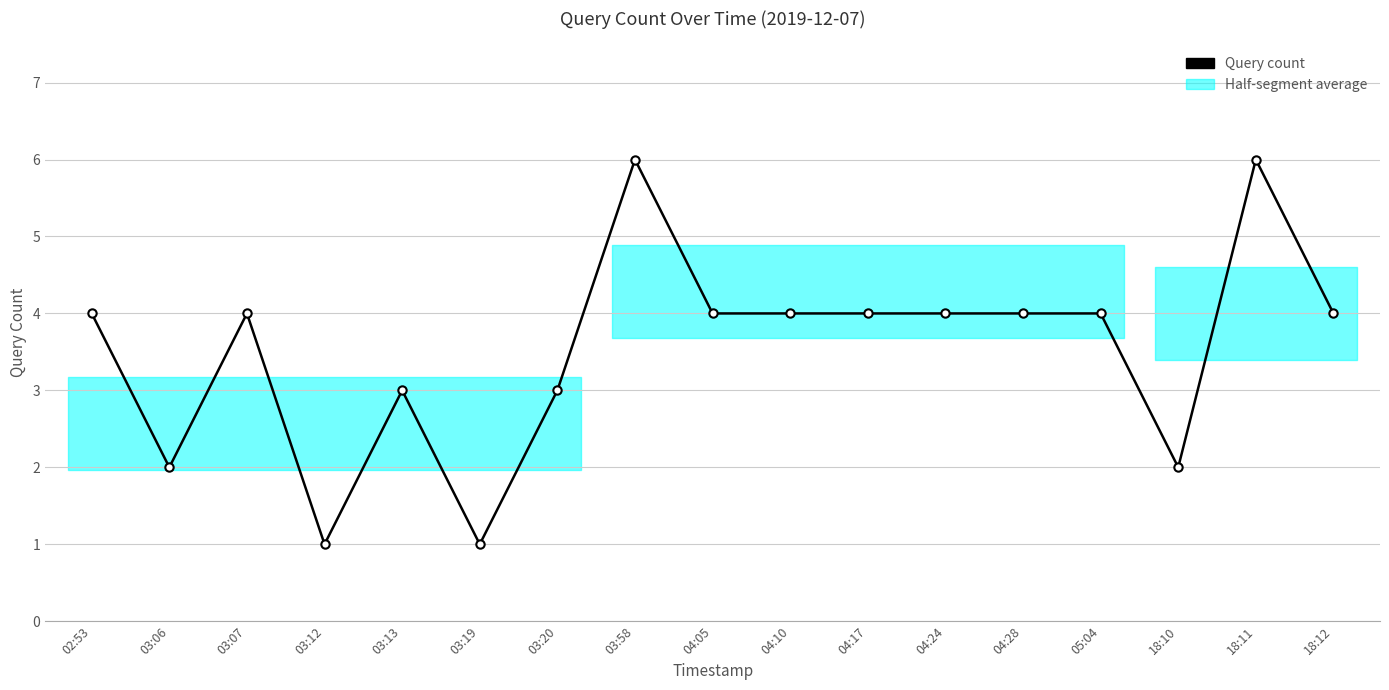

What is the greatest value displayed?

6